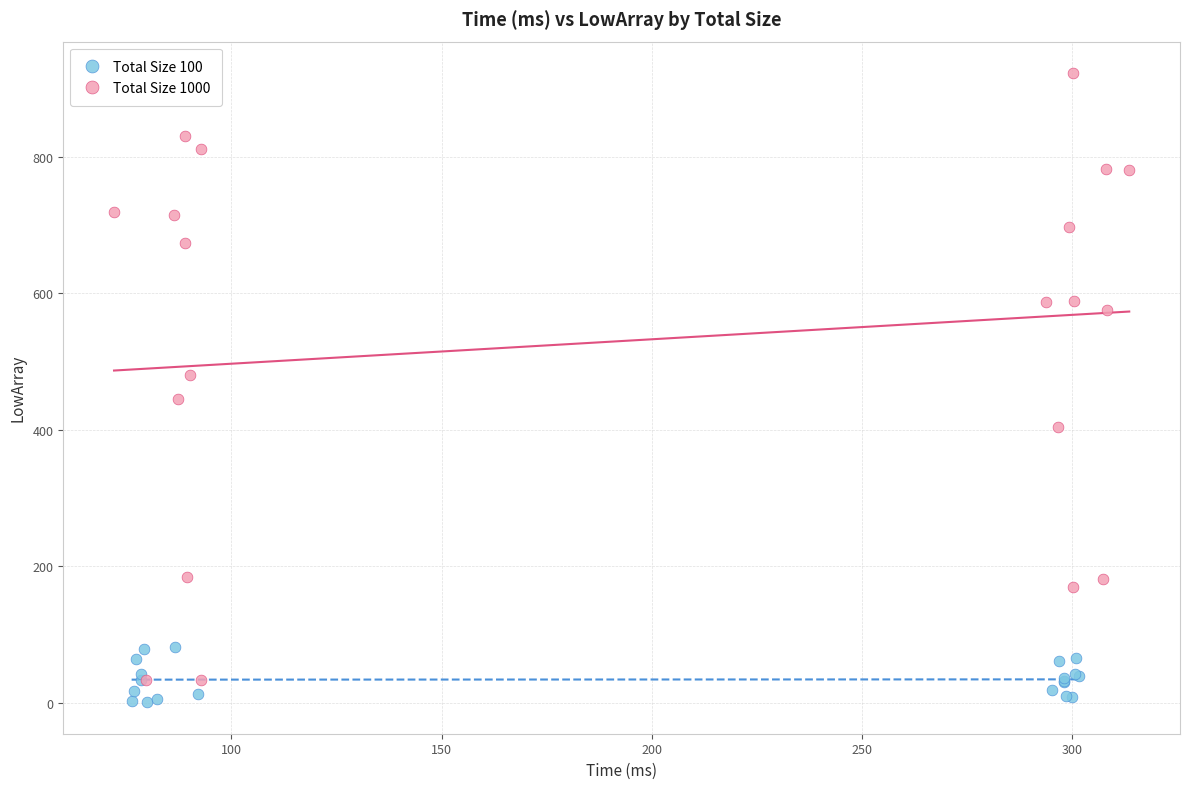

What are all the series names shown in the legend?

Total Size 100, Total Size 1000